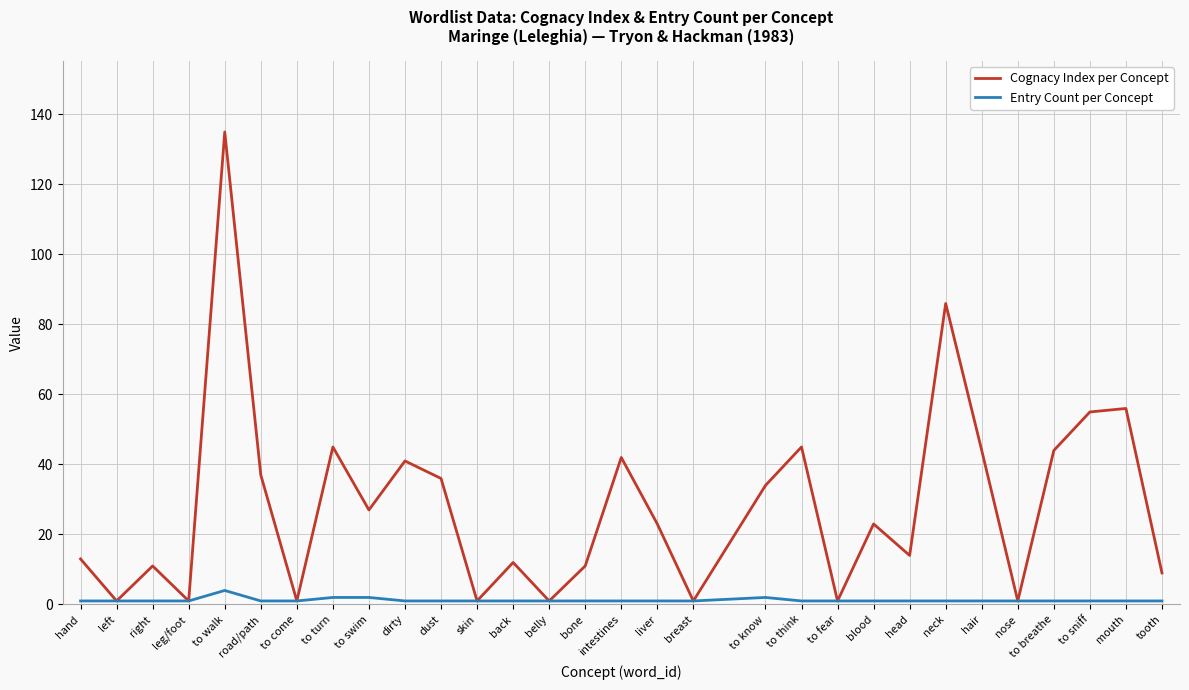

At which category does the chart reach its peak across all series?

to walk